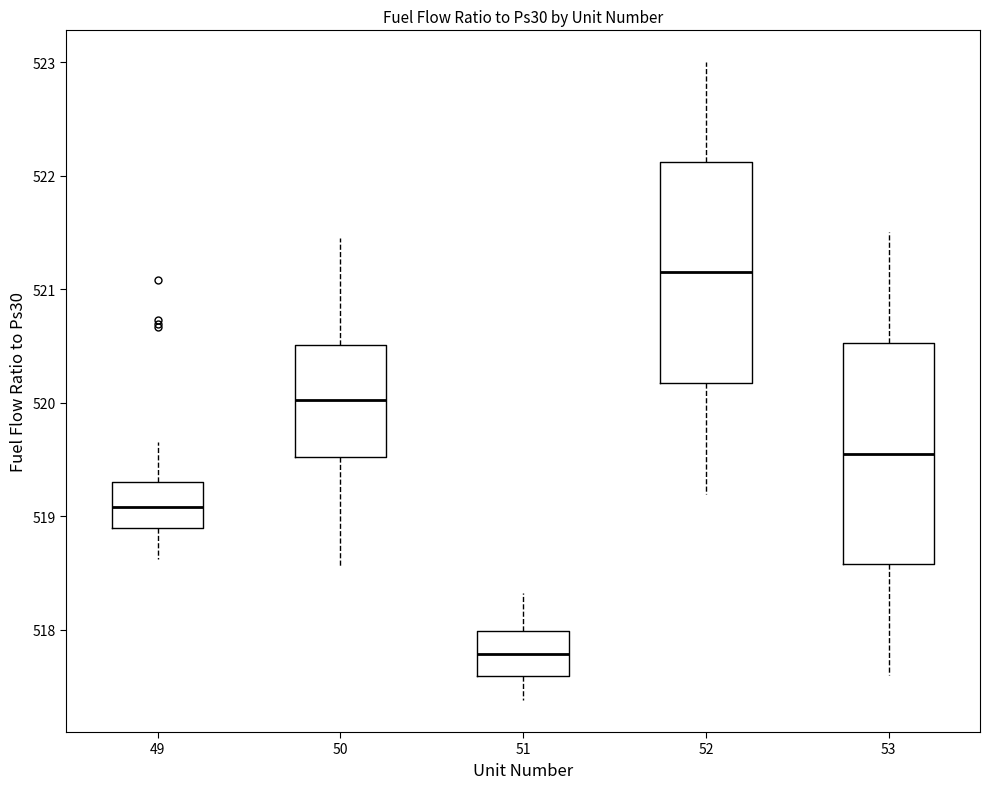

Reading left to right, read every box against the y-axis: the position of its median line, the range the box covers, and the ends of its whiskers. The values are not printed on the chart, so give them approximately, as read against the axis.

49: median 519.1, box 518.9 to 519.3, whiskers 518.6 to 519.7
50: median 520.0, box 519.5 to 520.5, whiskers 518.6 to 521.5
51: median 517.8, box 517.6 to 518.0, whiskers 517.4 to 518.3
52: median 521.2, box 520.2 to 522.1, whiskers 519.2 to 523.0
53: median 519.6, box 518.6 to 520.5, whiskers 517.6 to 521.5